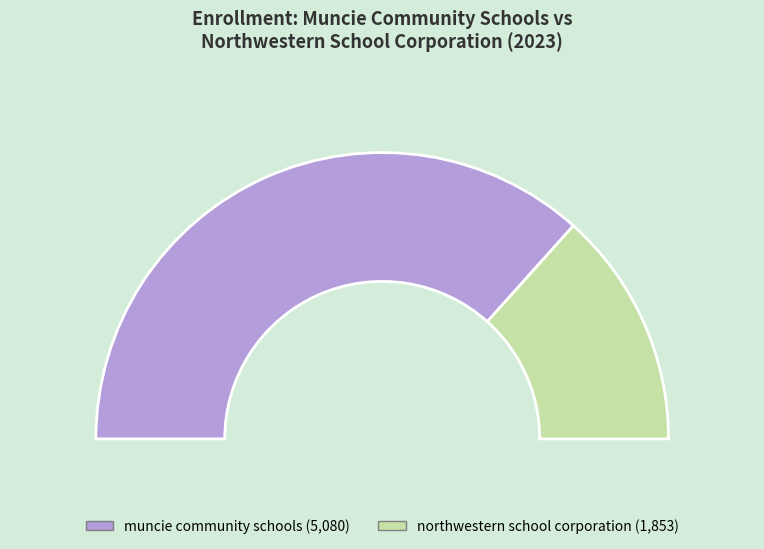

Is it true that northwestern school corporation is 39% of the pie?

False